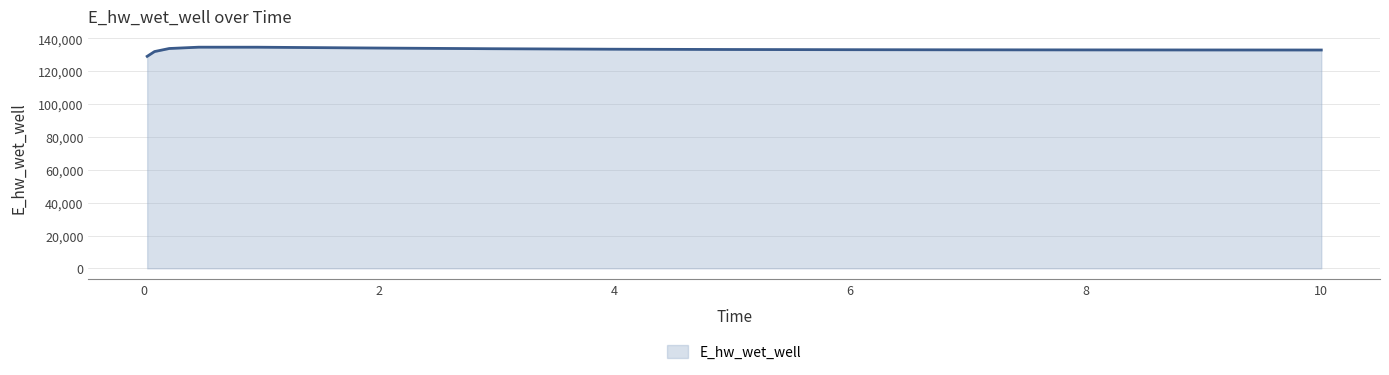

What is the greatest value displayed?

134645.9